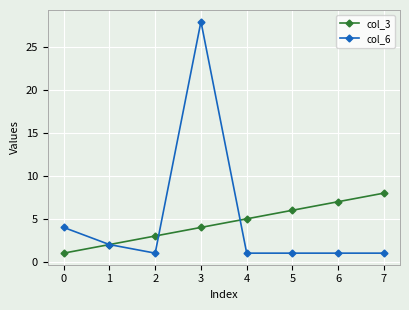

Count the col_3 values in the range 3 to 7.

5